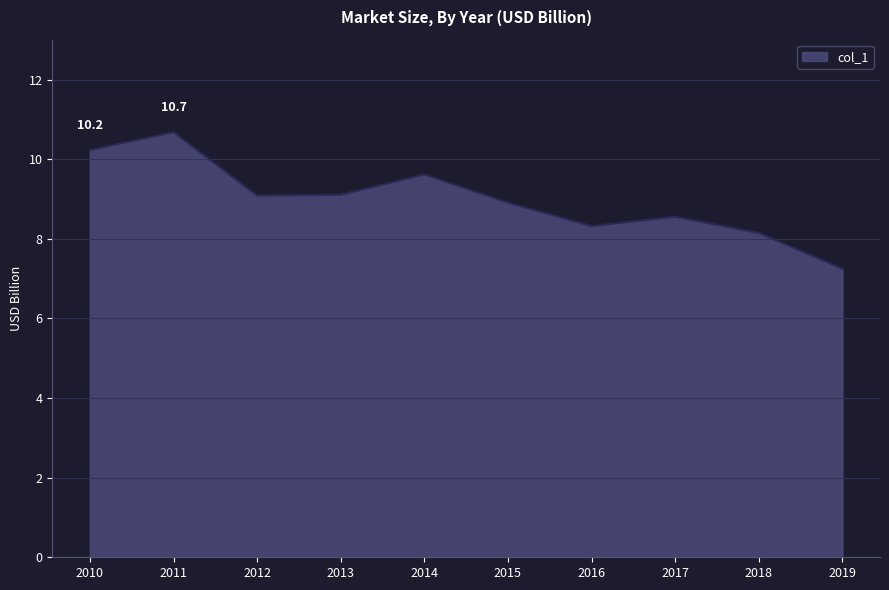

What is the greatest value displayed?

10.7